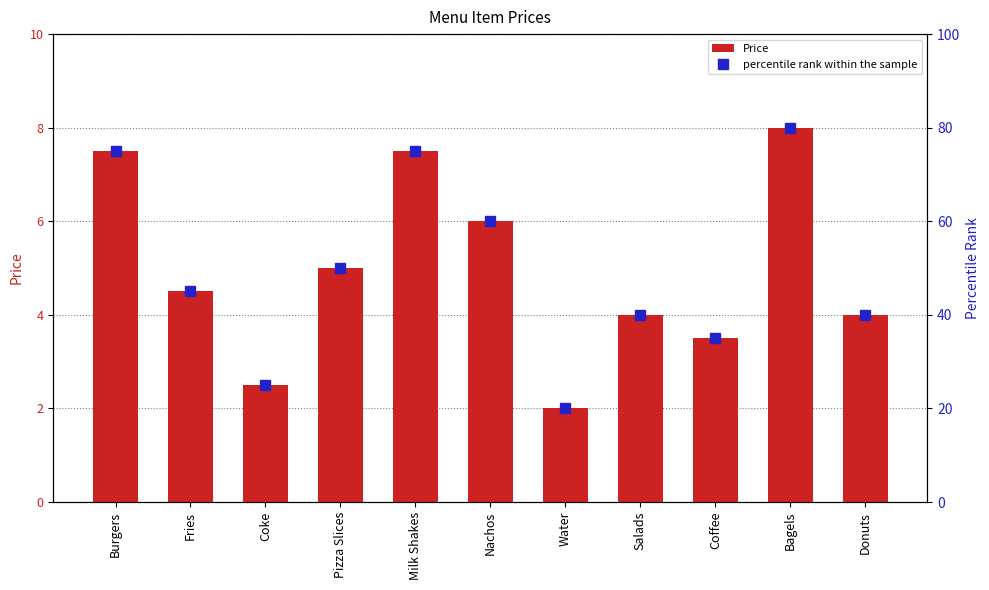

What is the maximum value shown in the chart?

80.0